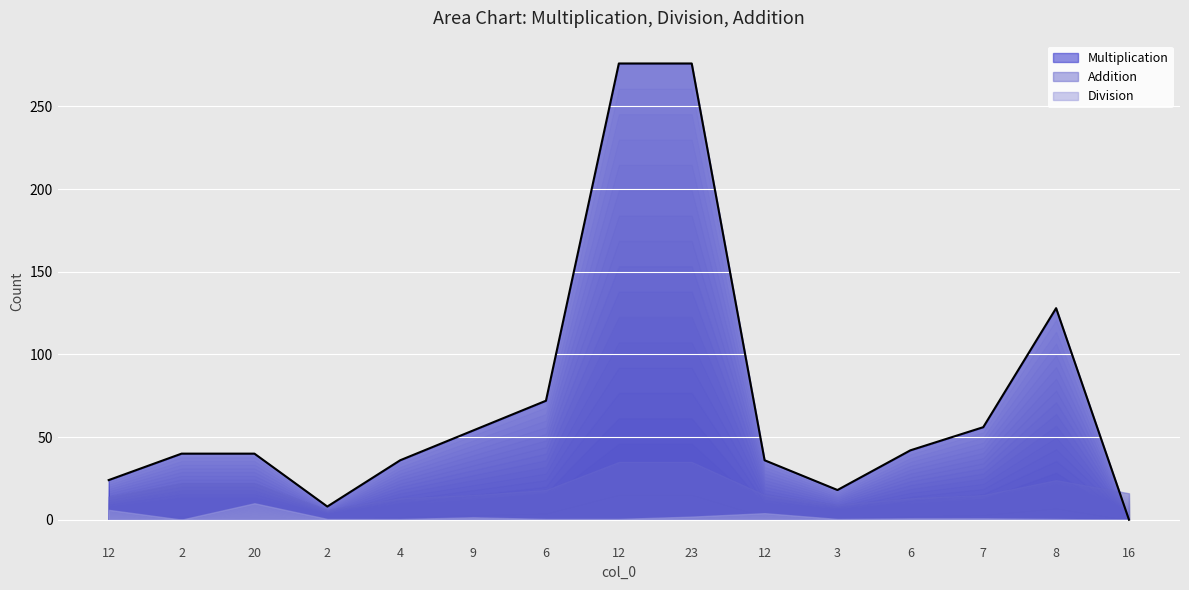

How many categories are shown in the chart?

15